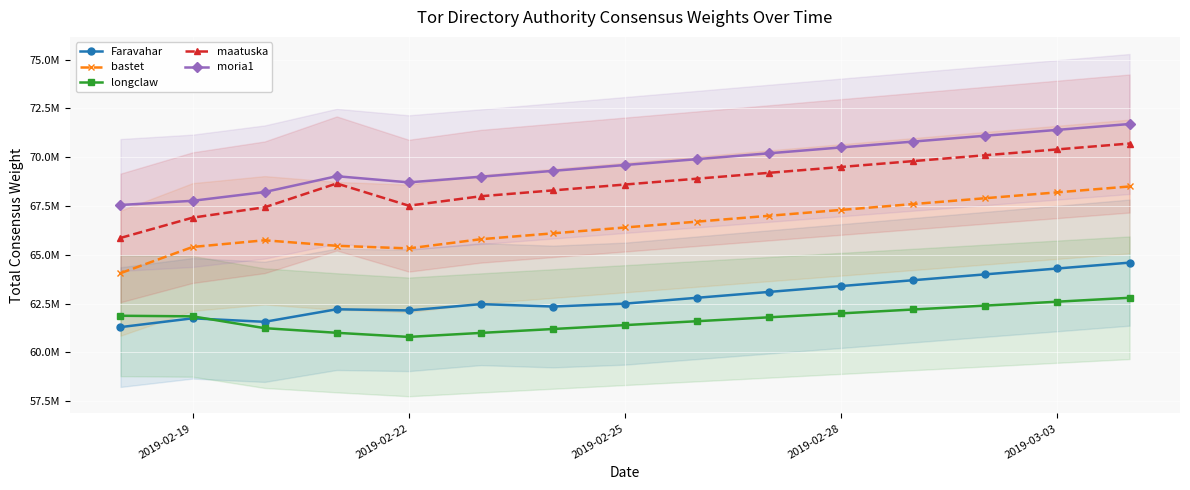

Is it true that longclaw equals 27609043 at 12?

False